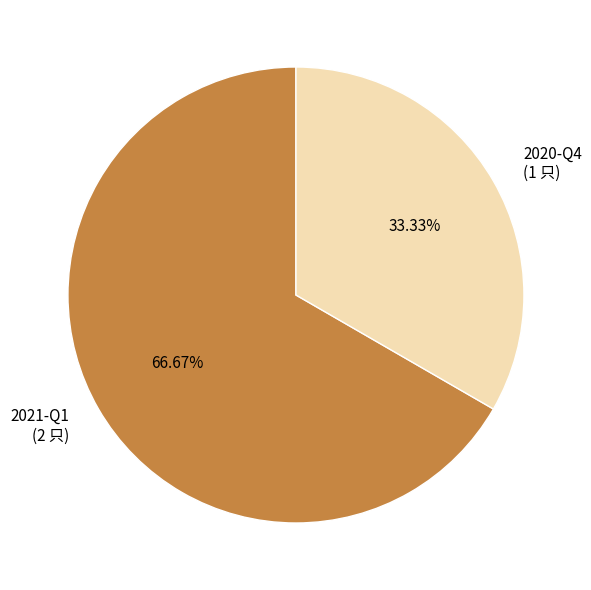

What percentage is the 2020-Q4 slice, to the nearest percent?

33%